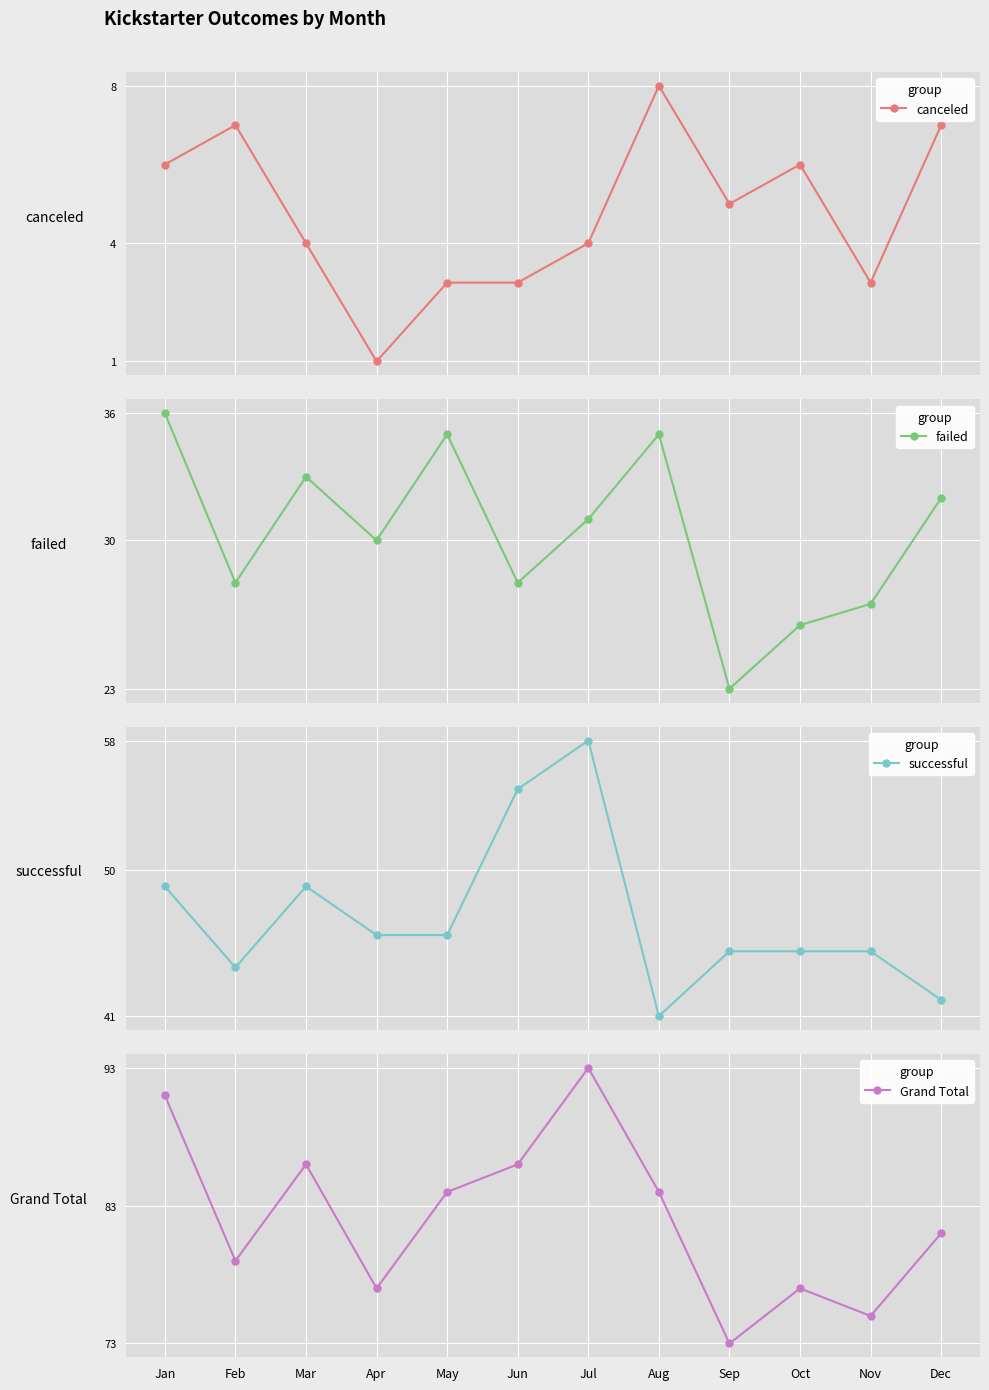

Which label corresponds to the largest value in the chart?

Jul